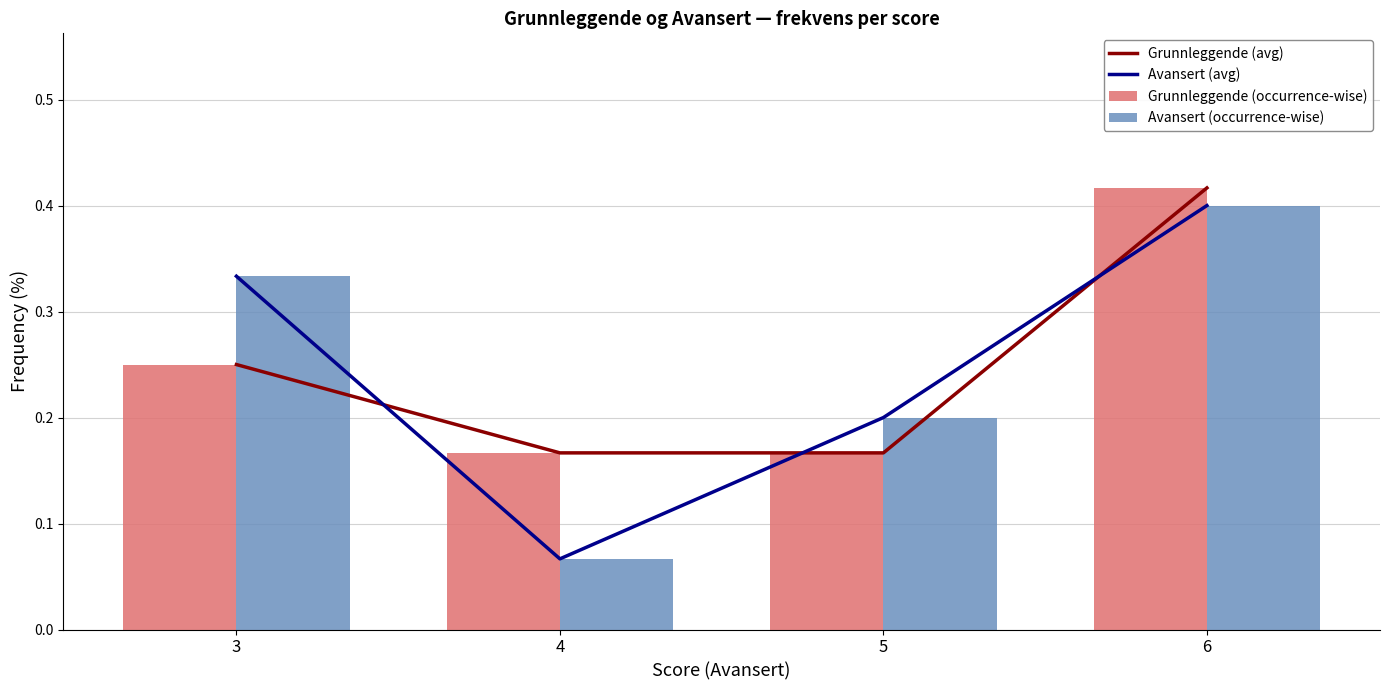

Which series has the largest range (max minus min)?

Avansert (avg)